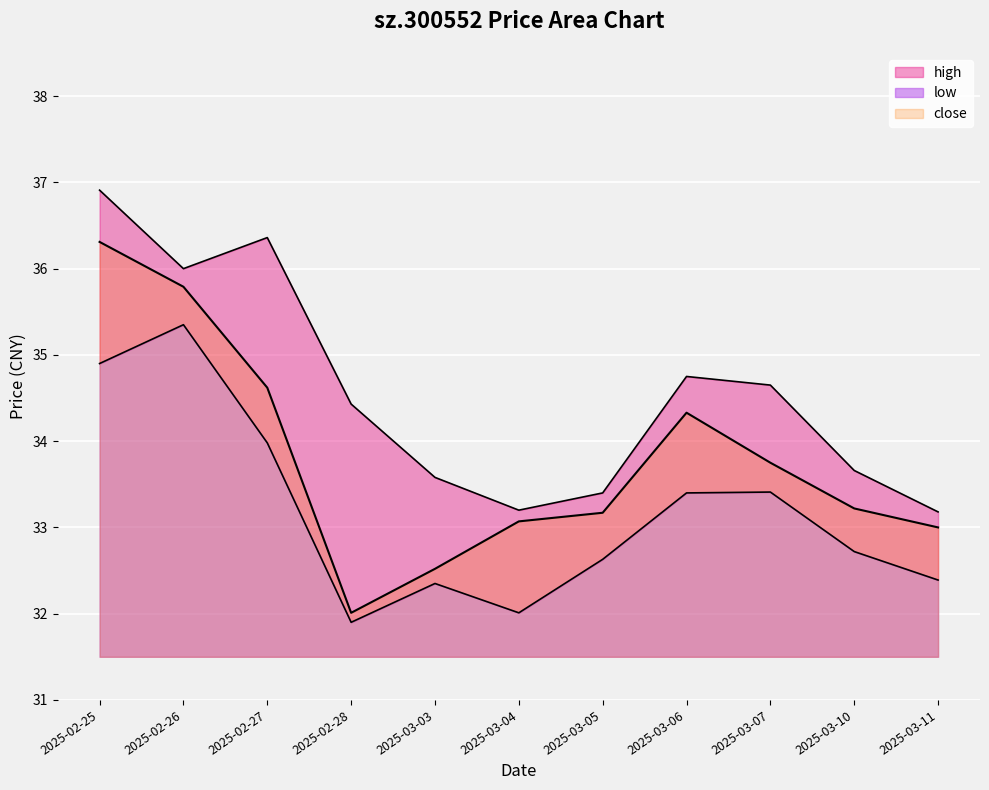

What are all the series names shown in the legend?

high, low, close